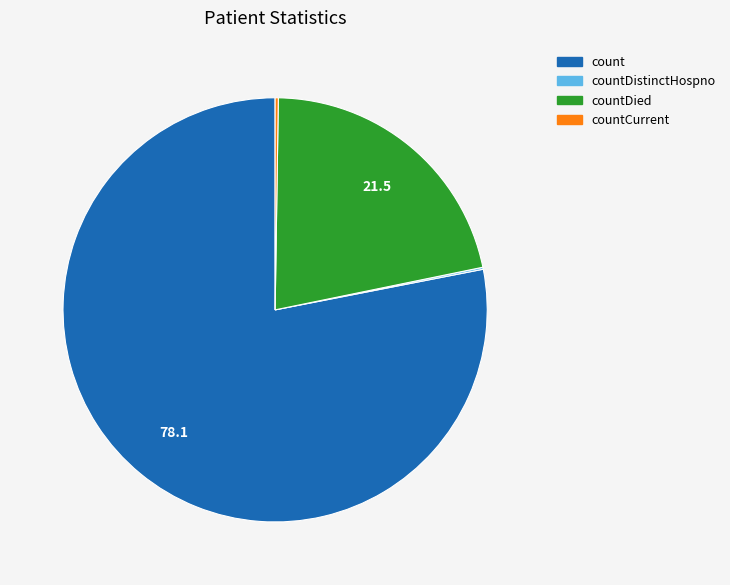

Is there any slice that represents more than half of the pie?

Yes